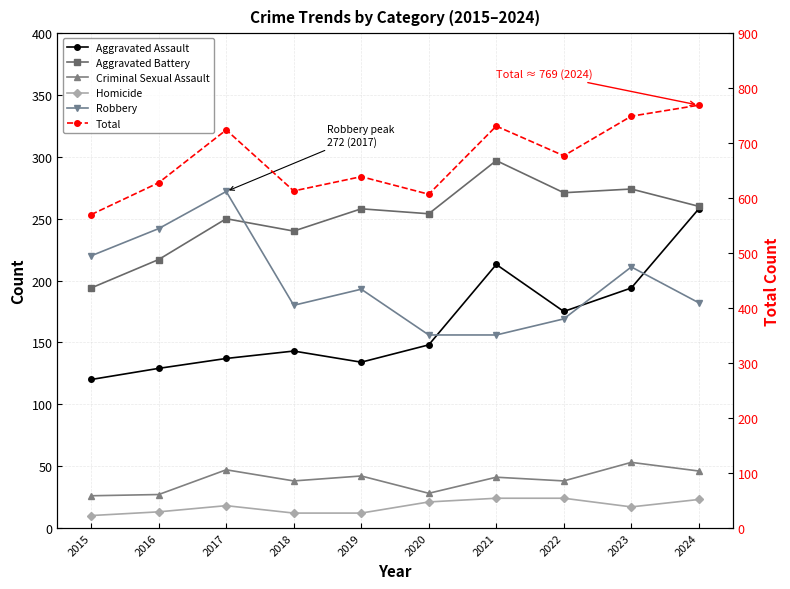

Rank the series at 2023 from highest to lowest value.

Total, Aggravated Battery, Robbery, Aggravated Assault, Criminal Sexual Assault, Homicide